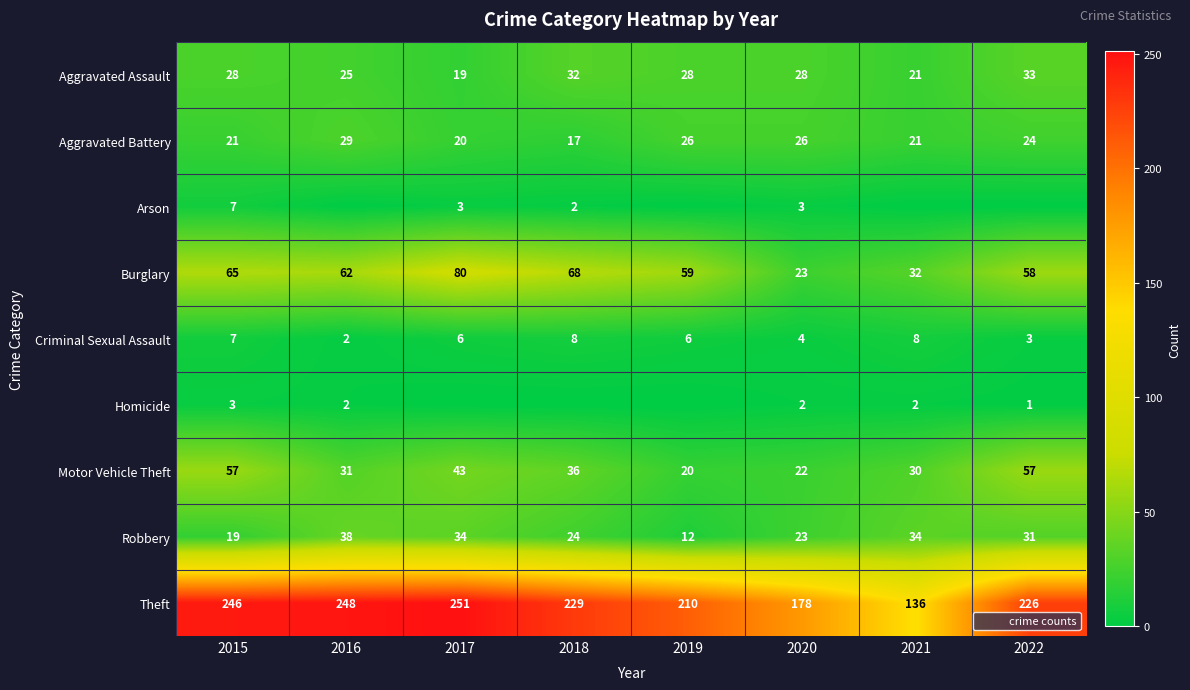

Which series has the largest total across all categories?

Theft